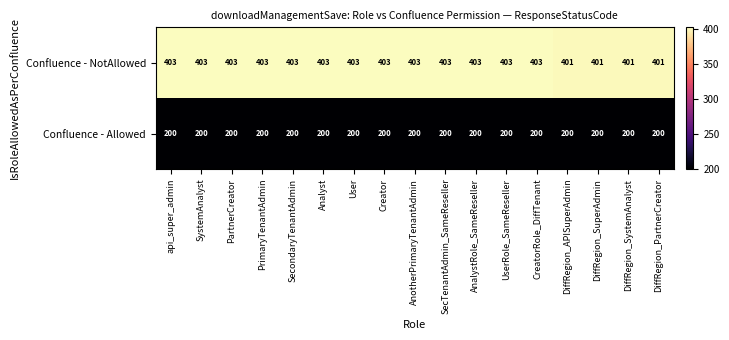

What is the total value across all series at DiffRegion_SuperAdmin?

601